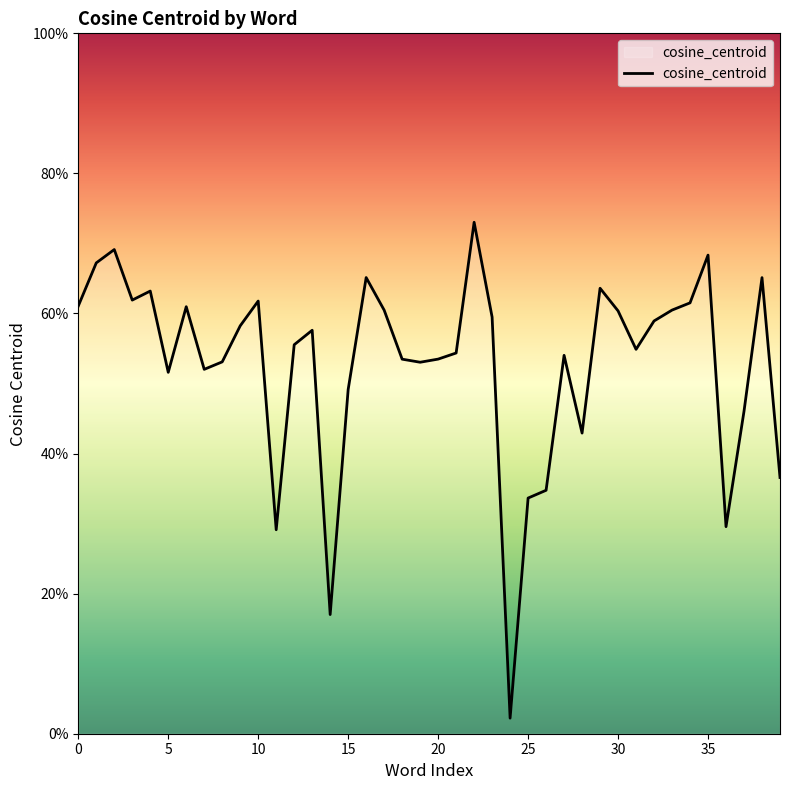

Is this an area chart (filled region under the line)?

Yes